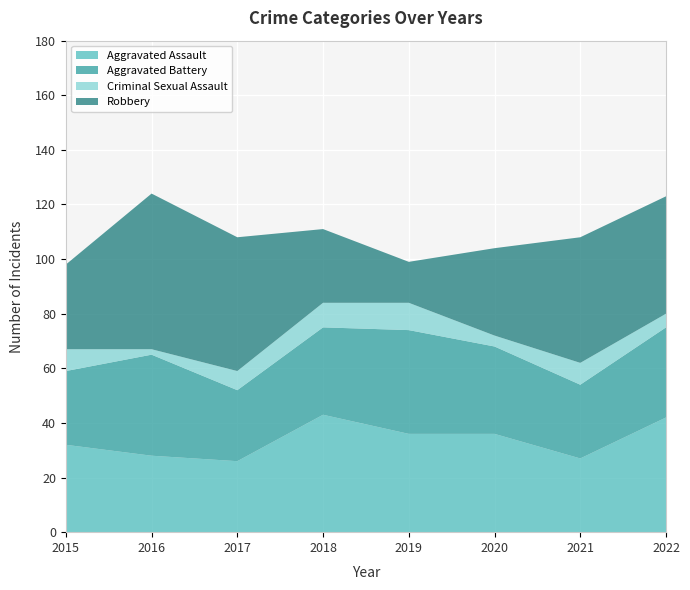

Reading left to right, extract all data points from this chart.

Aggravated Assault: 2015=32	2016=28	2017=26	2018=43	2019=36	2020=36	2021=27	2022=42
Aggravated Battery: 2015=27	2016=37	2017=26	2018=32	2019=38	2020=32	2021=27	2022=33
Criminal Sexual Assault: 2015=8	2016=2	2017=7	2018=9	2019=10	2020=4	2021=8	2022=5
Robbery: 2015=31	2016=57	2017=49	2018=27	2019=15	2020=32	2021=46	2022=43